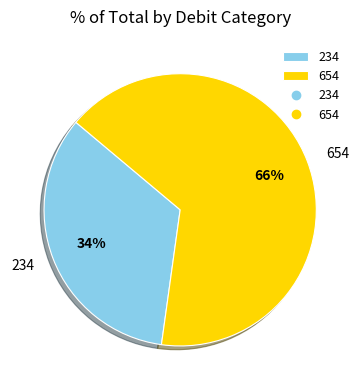

To the nearest percent, what portion does 234 represent?

34%